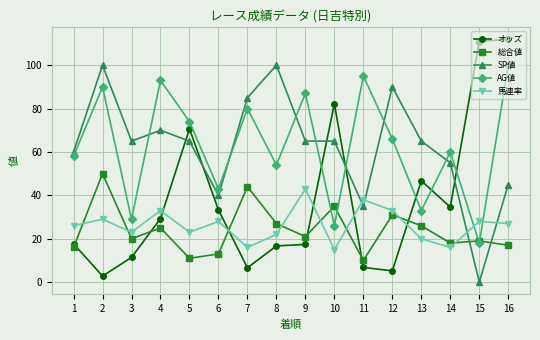

Which category has the highest value in the AG値 series?

16